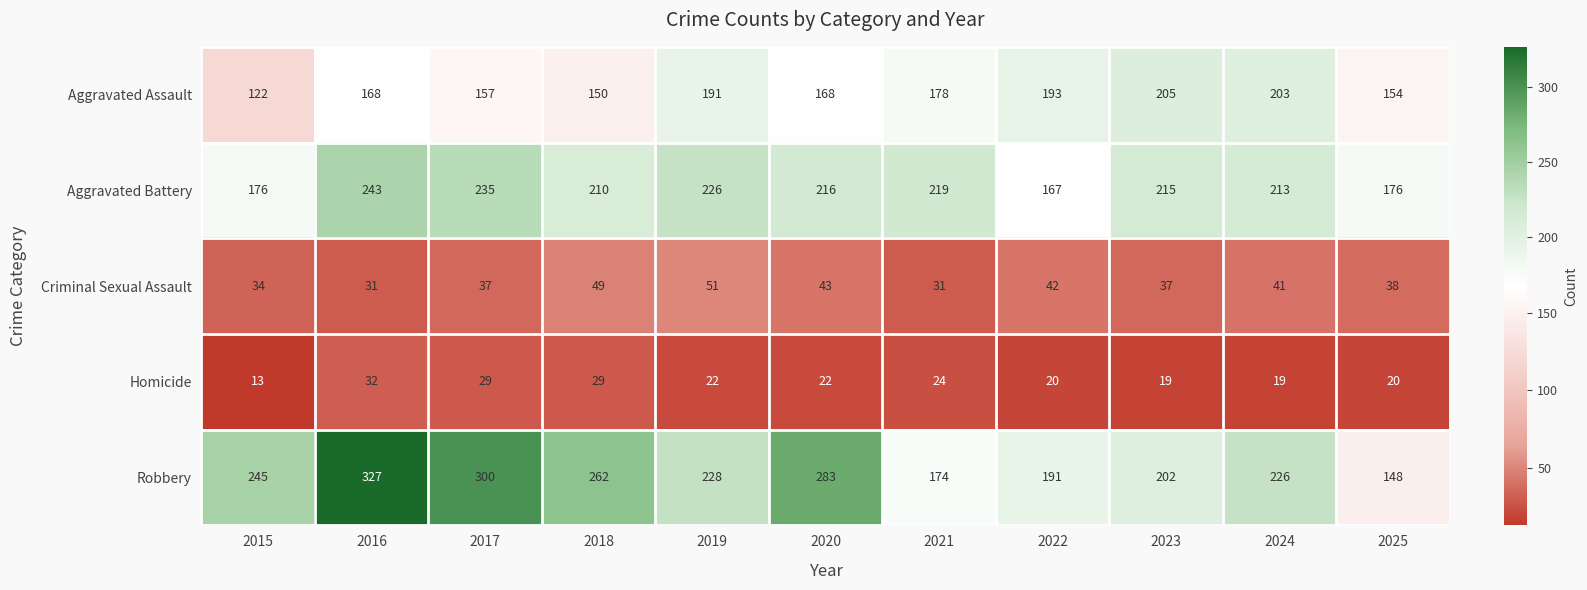

Is it true that Aggravated Assault equals 193 at 2022?

True